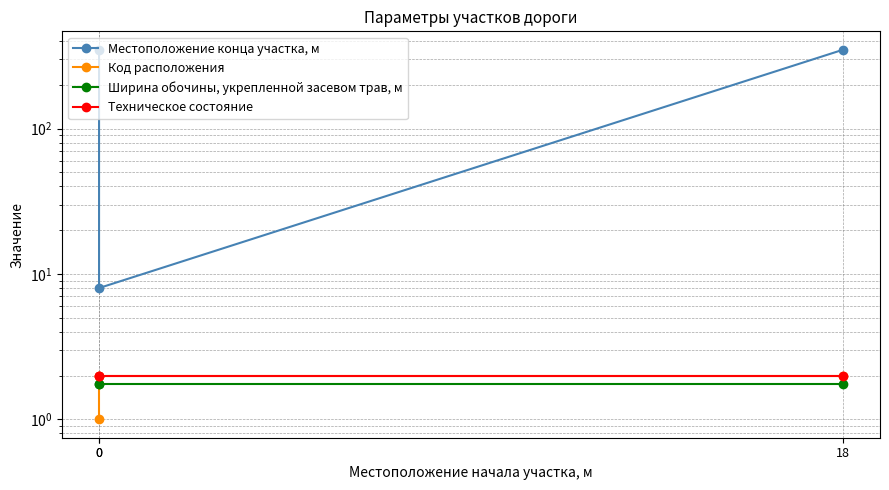

Rank the series at 18 from lowest to highest value.

Ширина обочины, укрепленной засевом трав, м, Код расположения, Техническое состояние, Местоположение конца участка, м